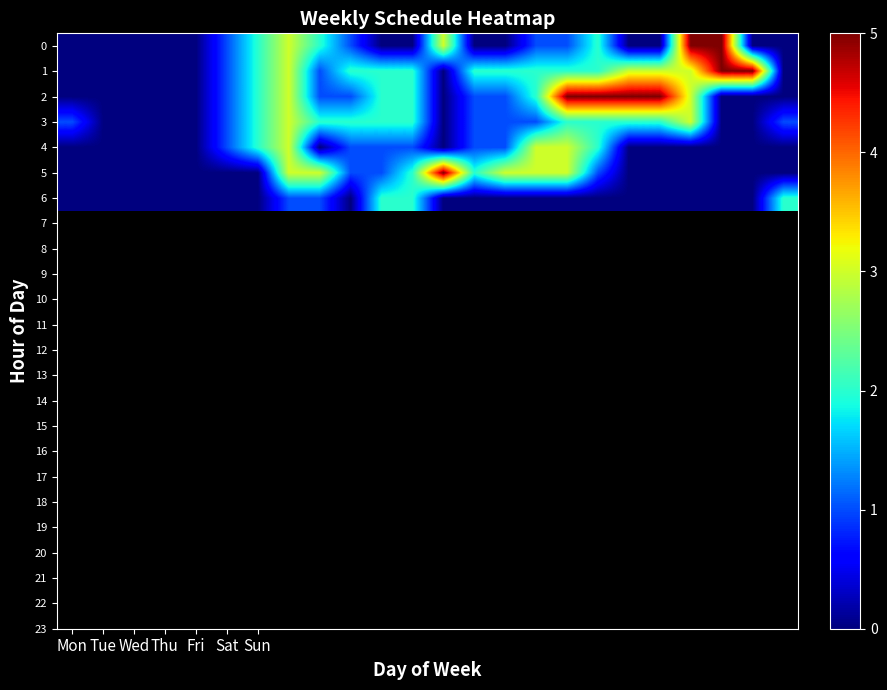

At how many categories does at least one series exceed 4?

8